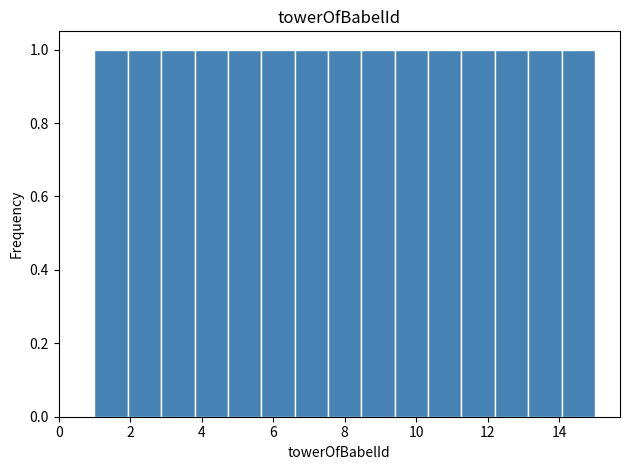

Reading left to right, list every bar in this chart as the range it spans on the x-axis followed by its height. Neither the bar edges nor the heights are printed on the chart, so give them approximately, as read against the axes.

1.0 to 2.0: 1
2.0 to 2.8: 1
2.8 to 3.8: 1
3.8 to 4.8: 1
4.8 to 5.6: 1
5.6 to 6.6: 1
6.6 to 7.6: 1
7.6 to 8.4: 1
8.4 to 9.4: 1
9.4 to 10.4: 1
10.4 to 11.2: 1
11.2 to 12.2: 1
12.2 to 13.2: 1
13.2 to 14.0: 1
14.0 to 15.0: 1